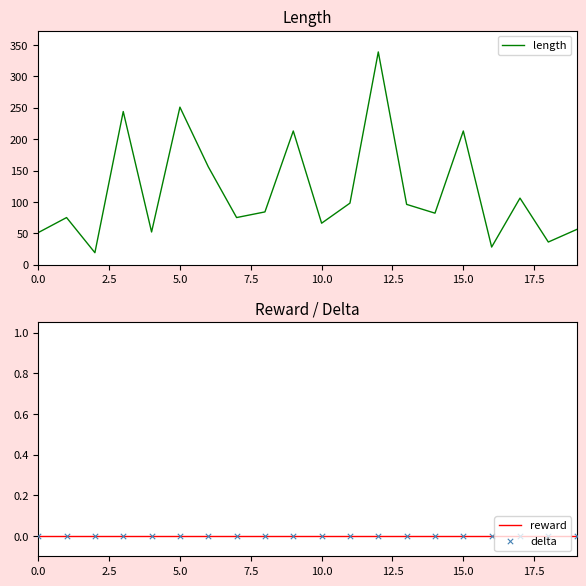

At how many categories does at least one series exceed 91?

9